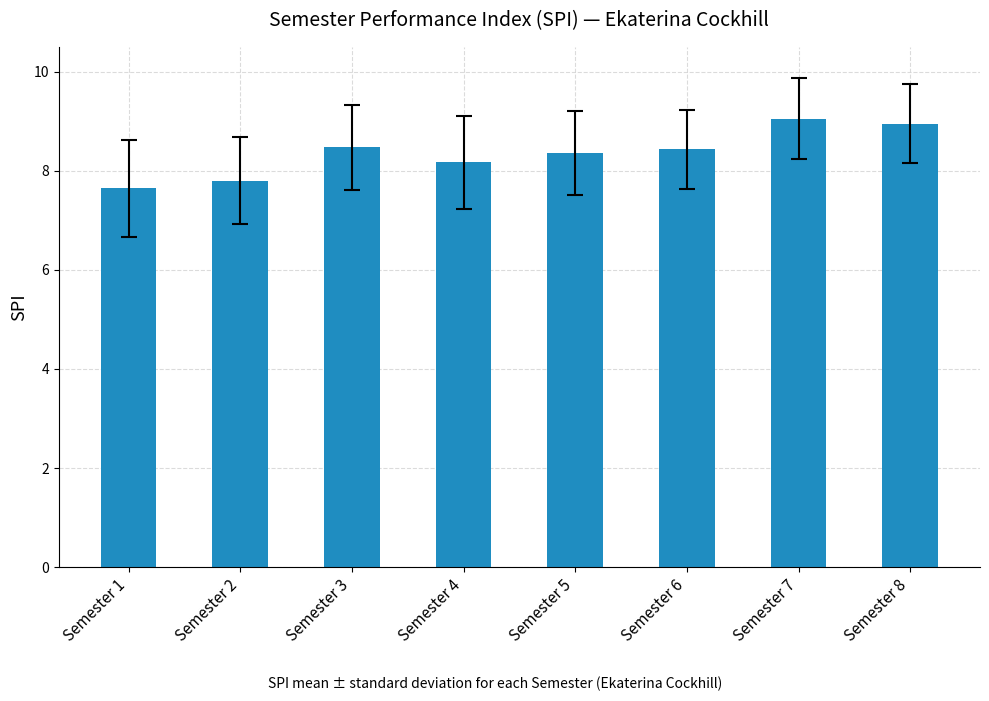

What is the value of the 6th bar from the left?

8.4